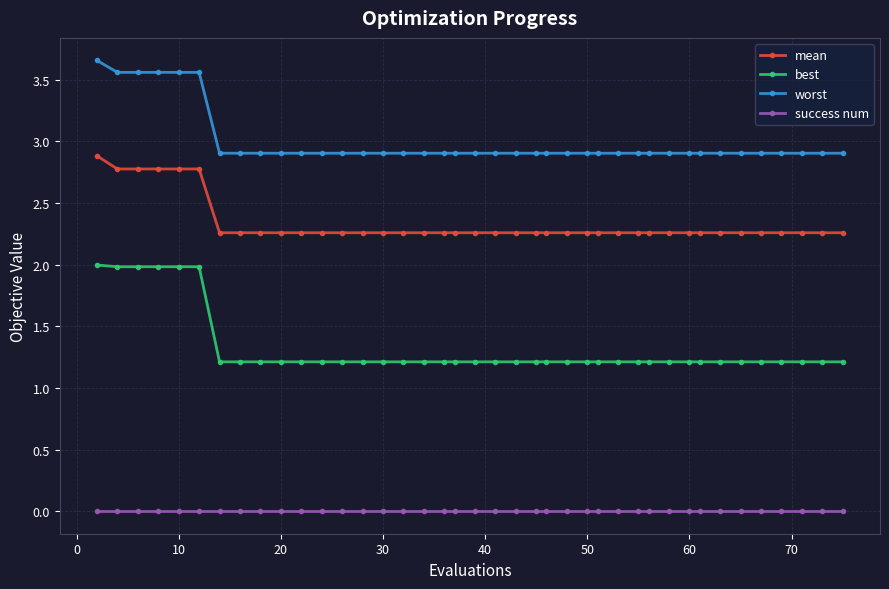

What are all the series names shown in the legend?

mean, best, worst, success num